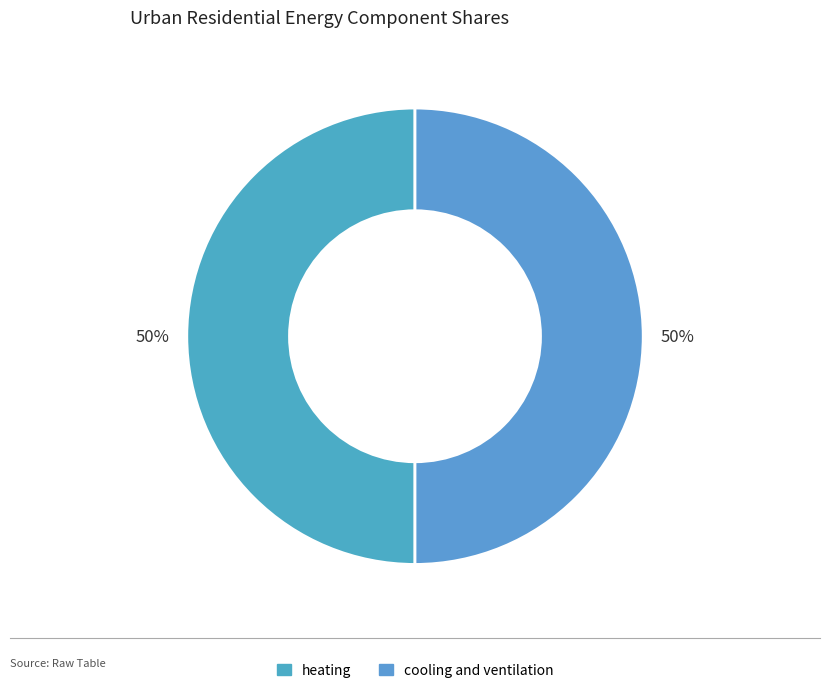

How many segments does this pie chart have?

2